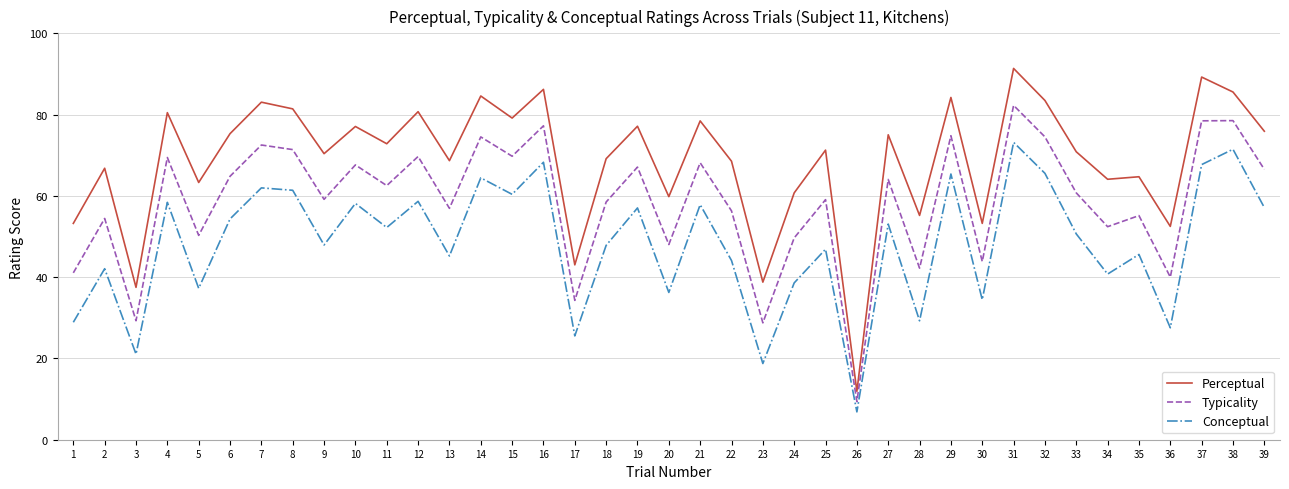

Between 14 and 25, which series saw the biggest shift?

Conceptual